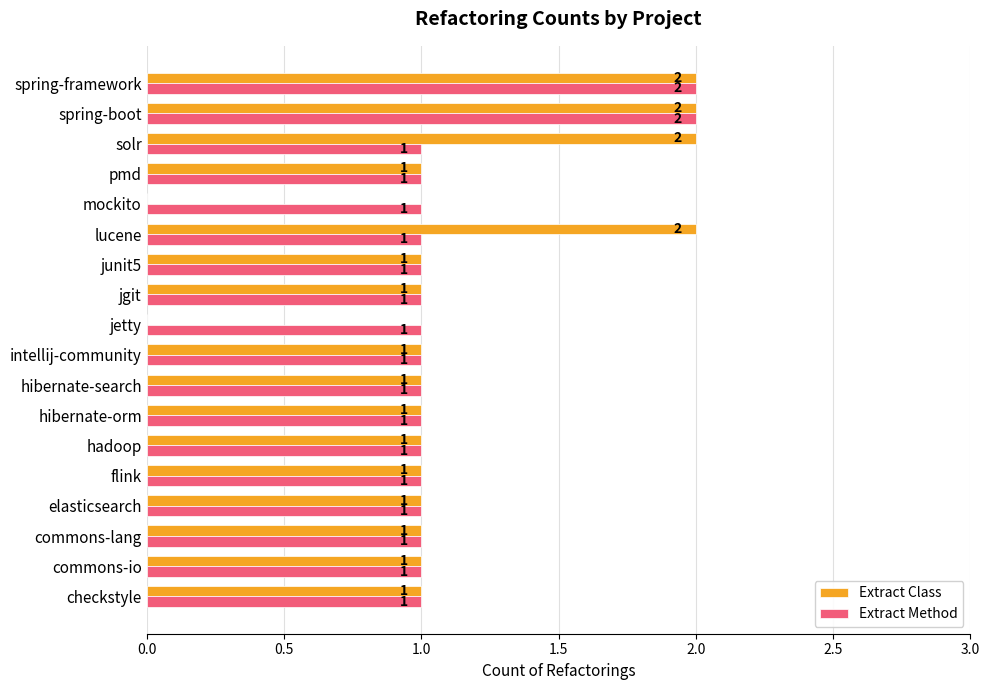

The value of Extract Method at hibernate-search is 1. True or false?

True